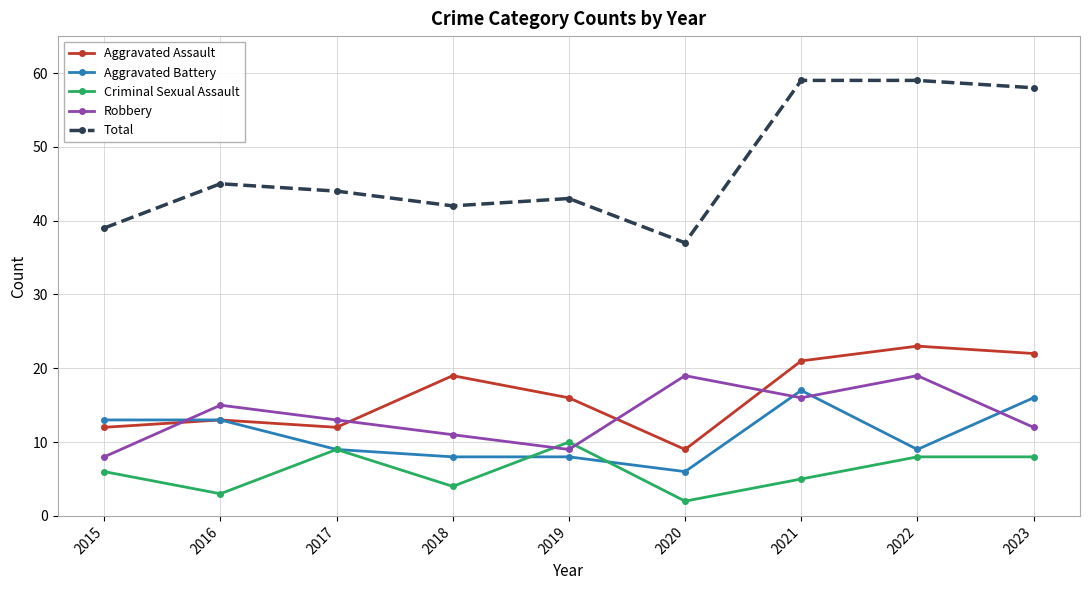

The Aggravated Assault series shows 22 at 2023. True or false?

True